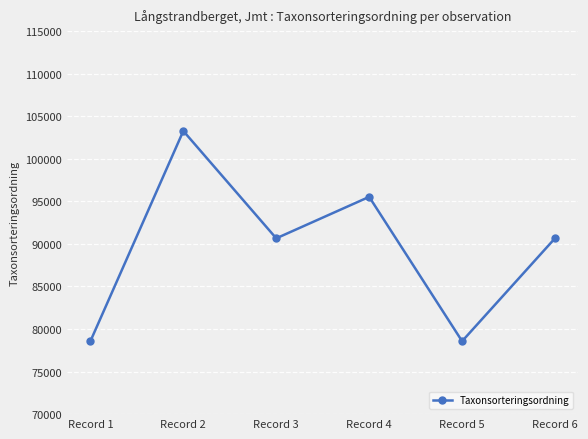

What is the sum of the values at Record 5 and Record 6?

169234